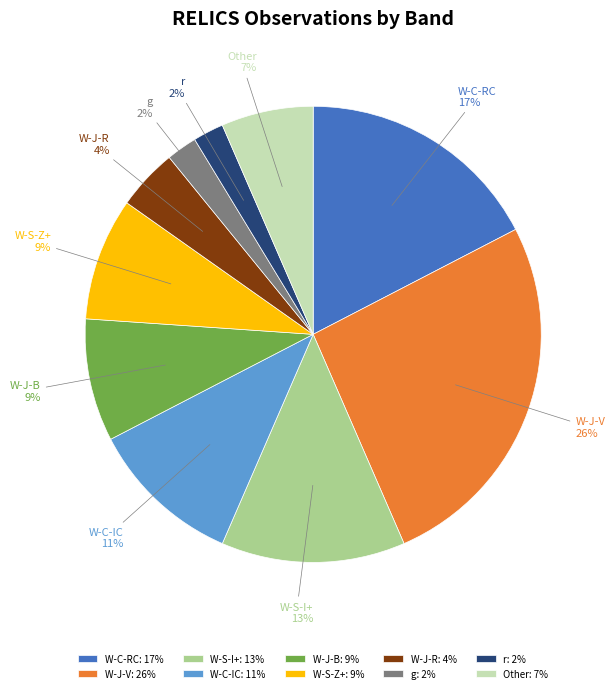

Does any single category account for the majority?

No